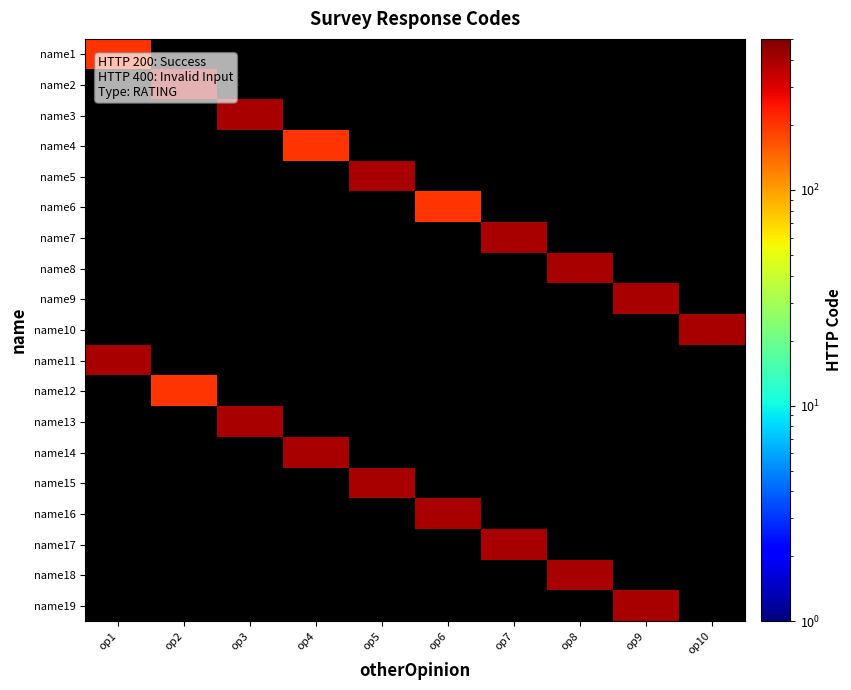

Which has a higher value, op3 or op2?

op2